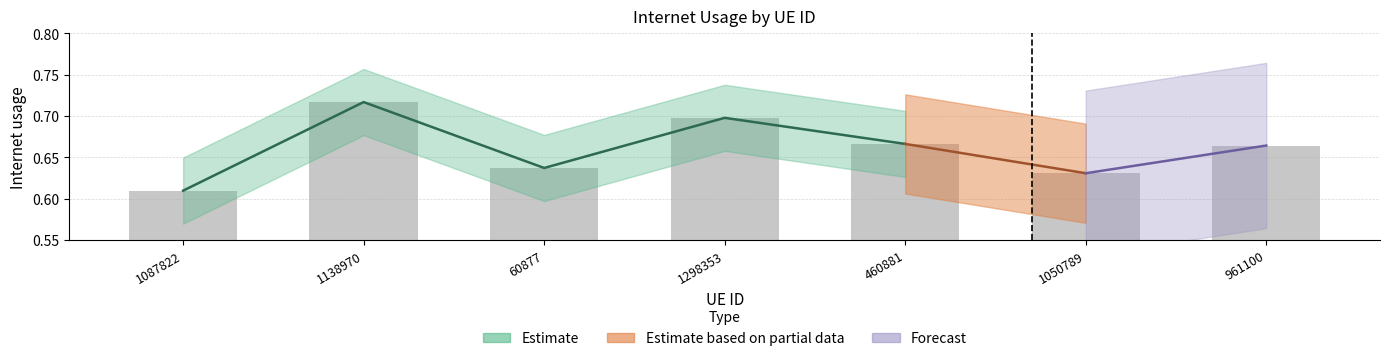

Between 460881 and 1298353, which is larger?

1298353